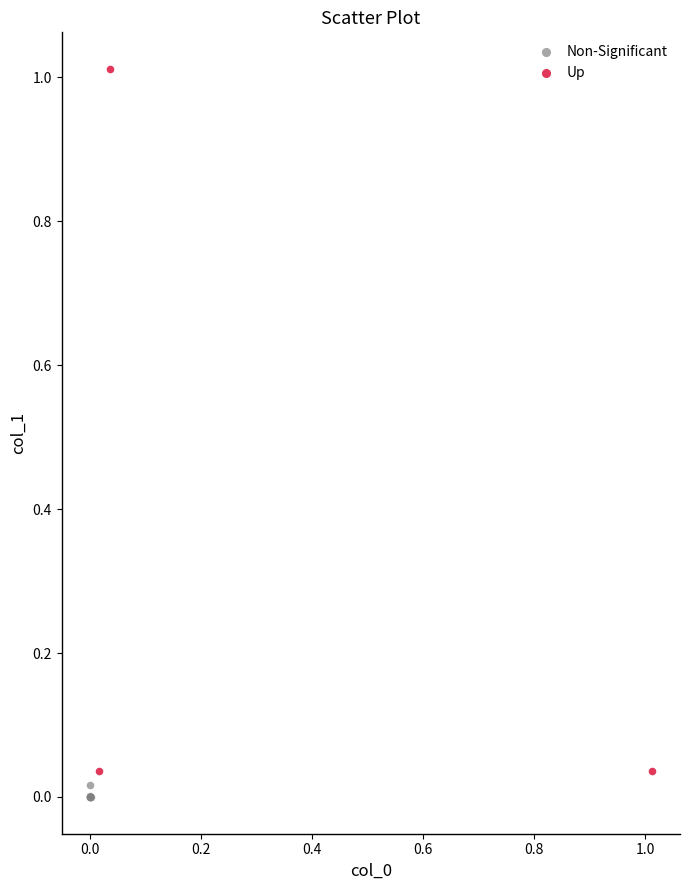

Which series reaches the maximum Y coordinate?

Up